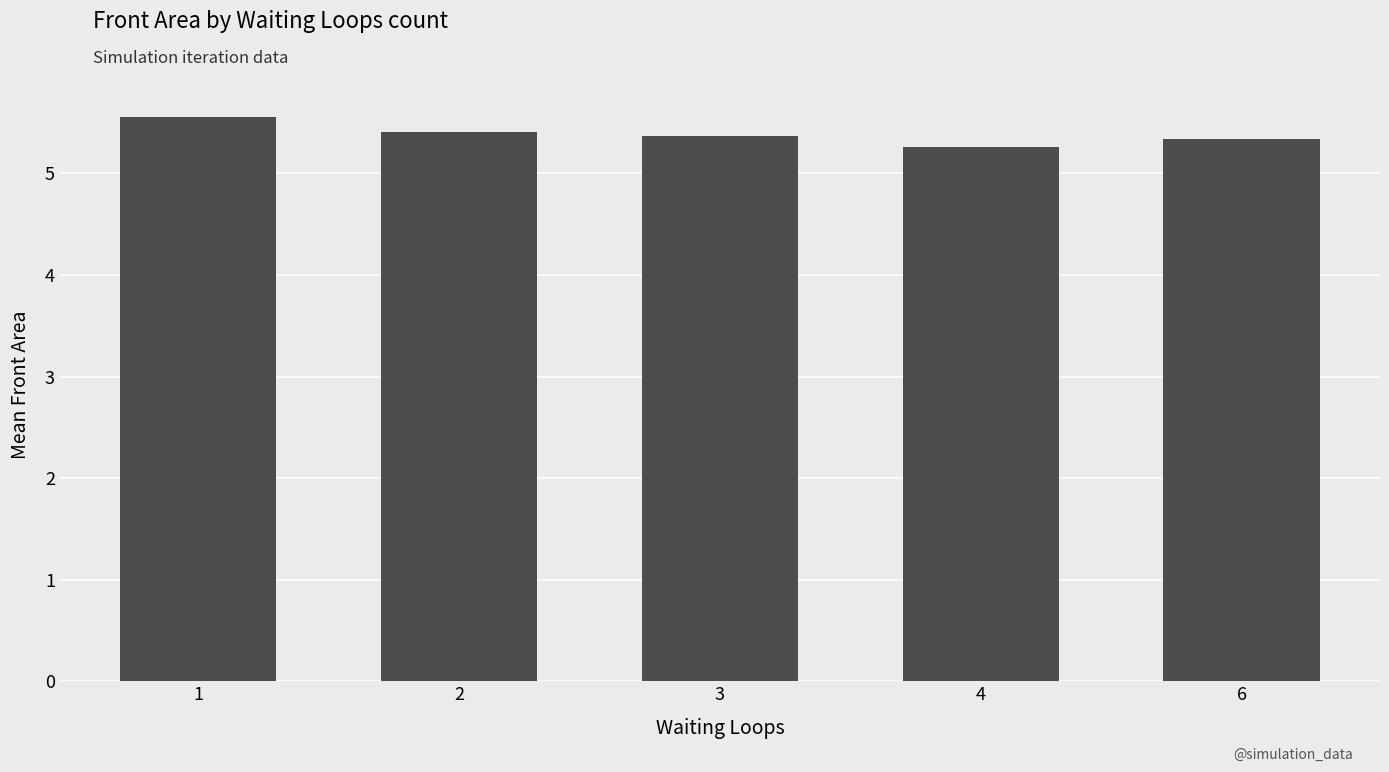

The value at 6 is 5.3. True or false?

True